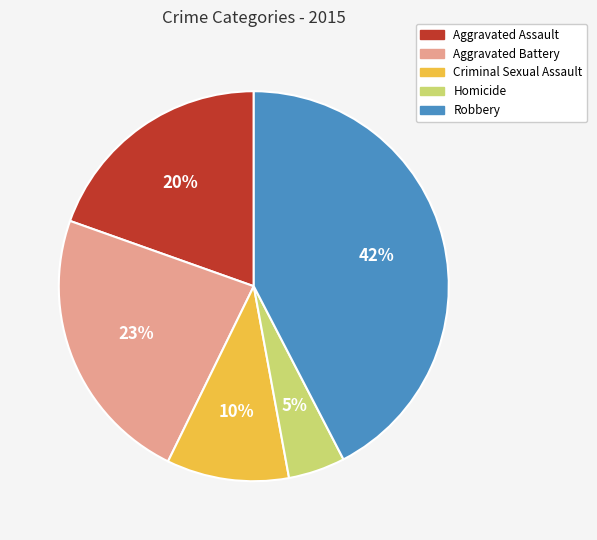

To the nearest percent, what is the difference between the Robbery and Aggravated Battery slice percentages?

19%